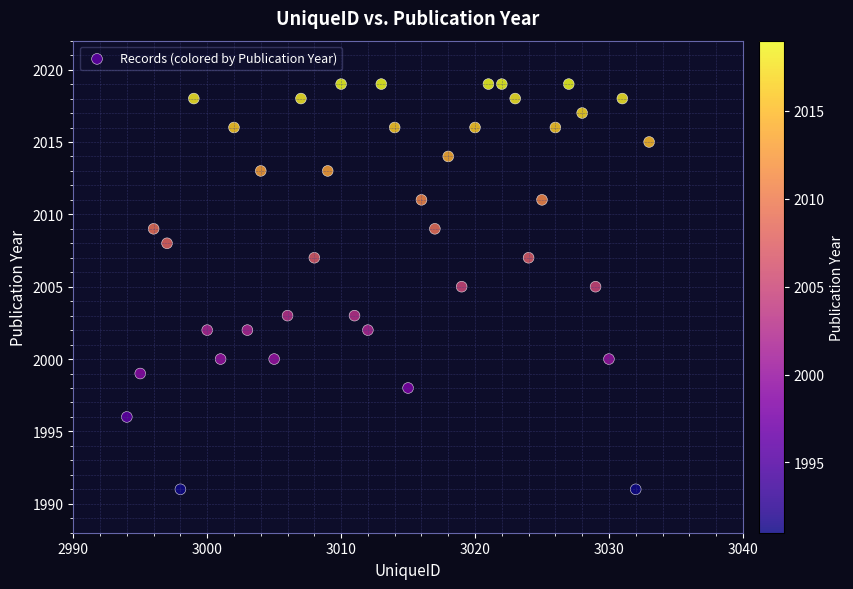

What is the range of Y values (max minus min)?

28